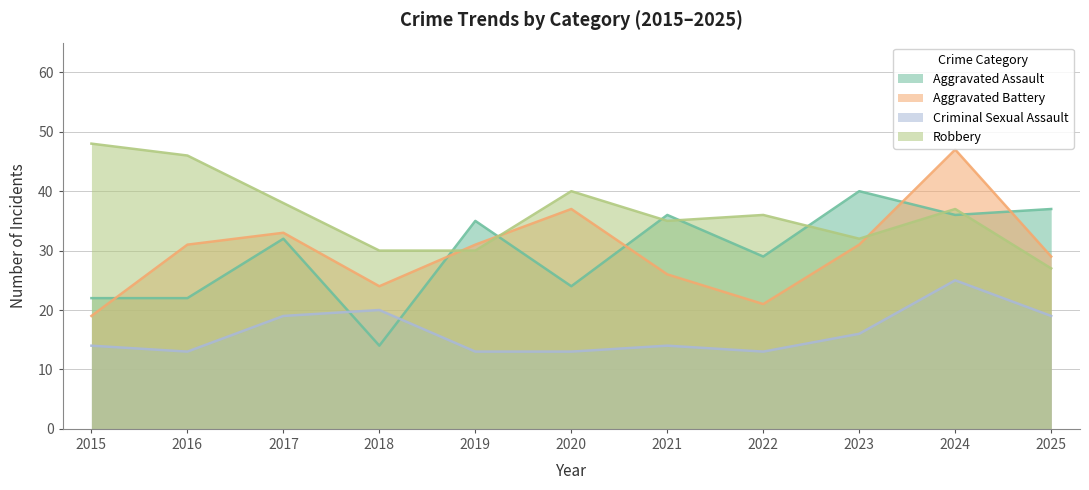

The Aggravated Assault series shows 5 at 2018. True or false?

False